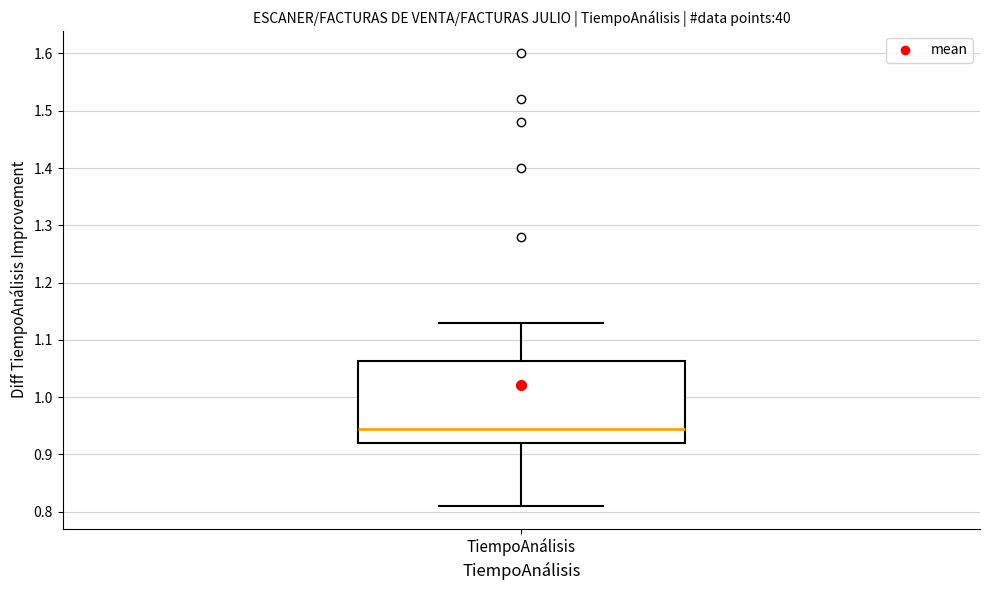

Transcribe this box plot: give where the median line is, the range the box spans, and where the two whiskers end, as read against the y-axis. The values are not printed on the chart, so give them approximately, as read against the axis.

median 0.95, box 0.92 to 1.06, whiskers 0.81 to 1.13